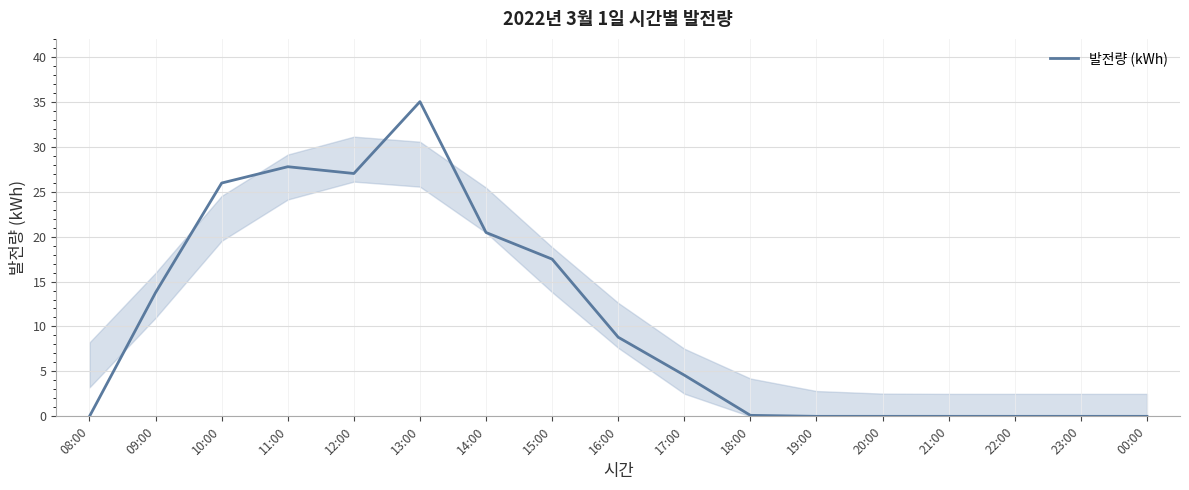

The value at 15:00 is 26.2. True or false?

False